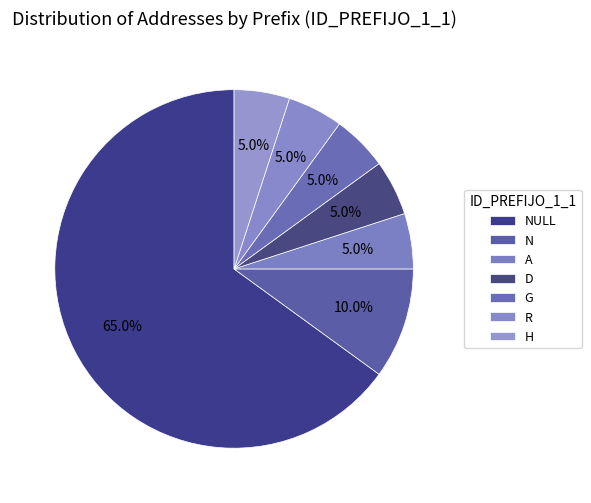

Is there any slice that represents more than half of the pie?

Yes